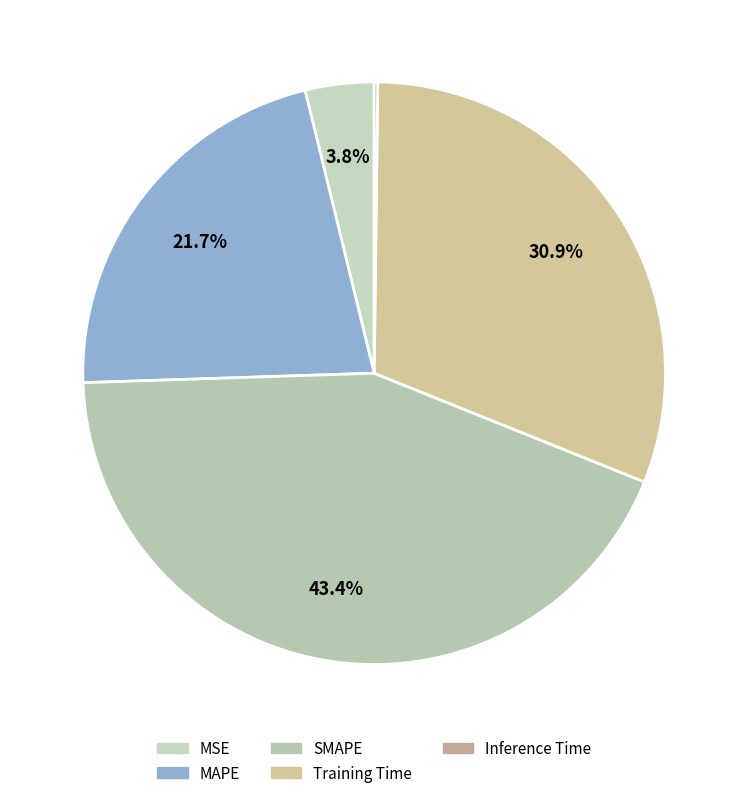

Is the sum of SMAPE and Inference Time greater than half?

No